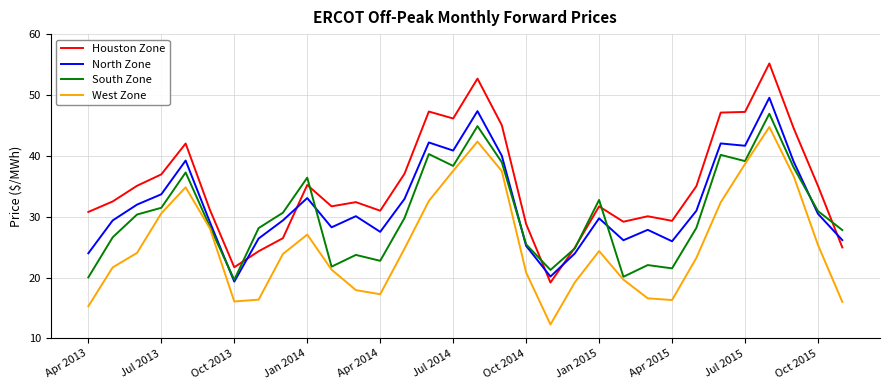

What is the maximum value shown in the chart?

55.2